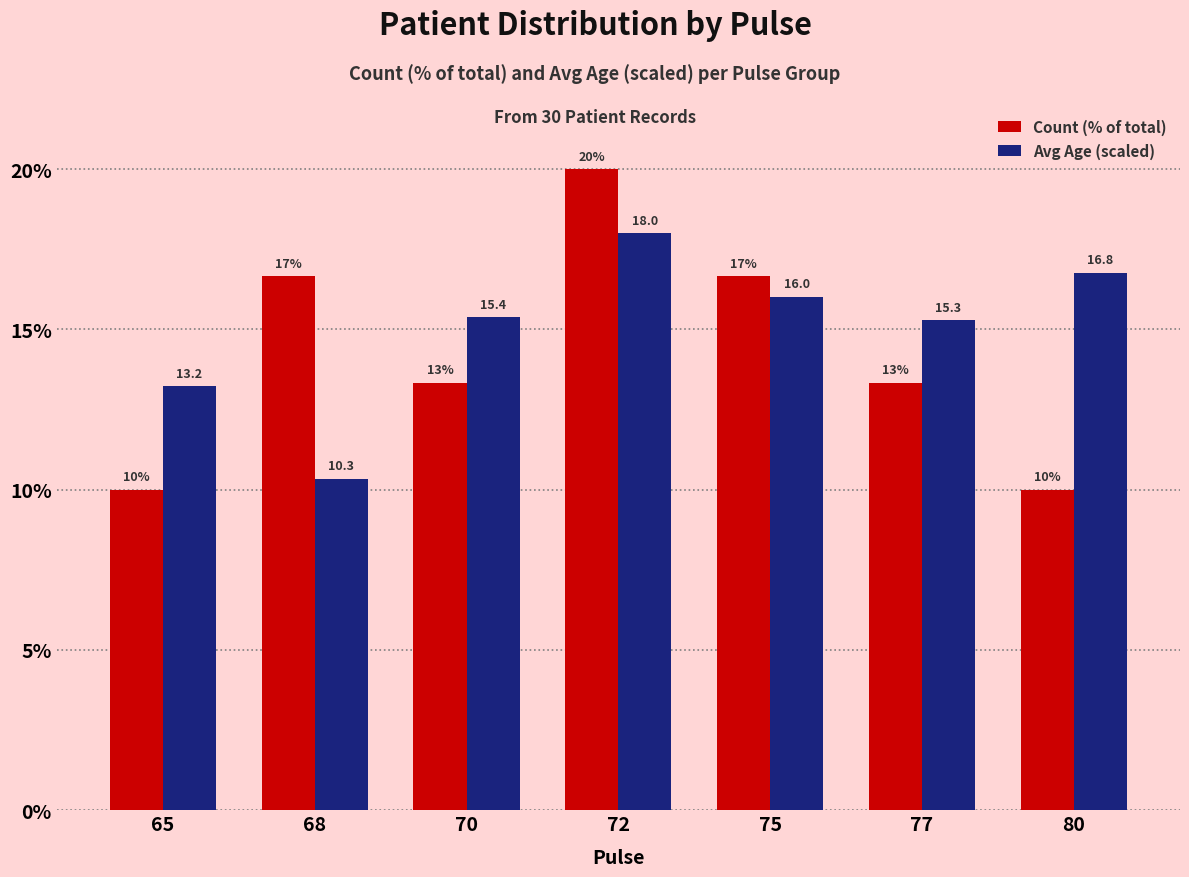

Which series has the widest spread of values?

Count (% of total)